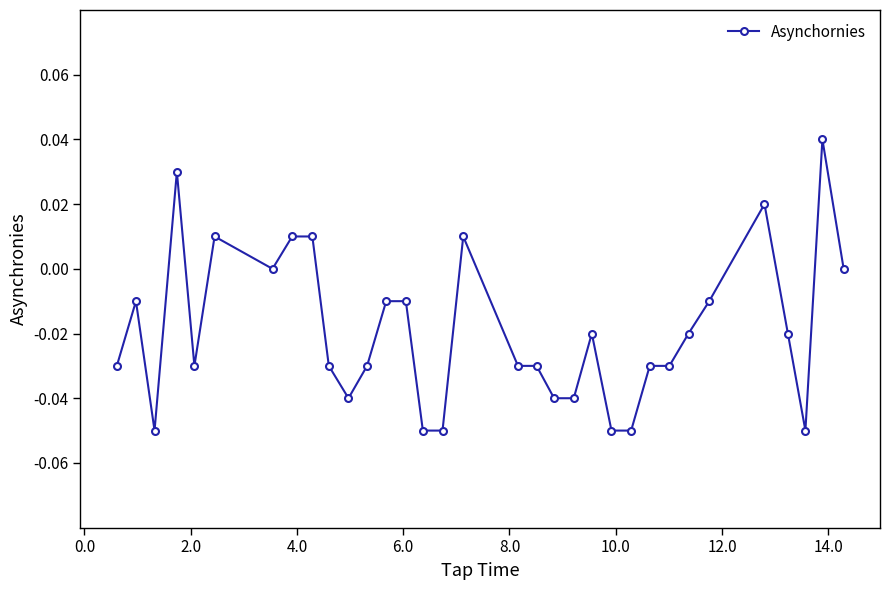

Is this an area chart (filled region under the line)?

No